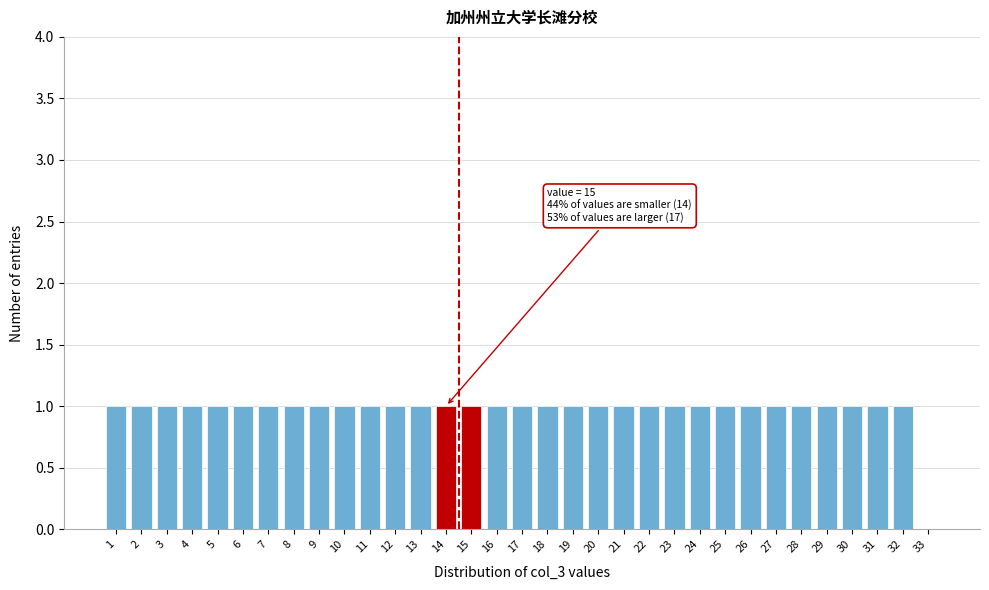

Approximately how many times larger is the value at 8 compared to 30?

1.0